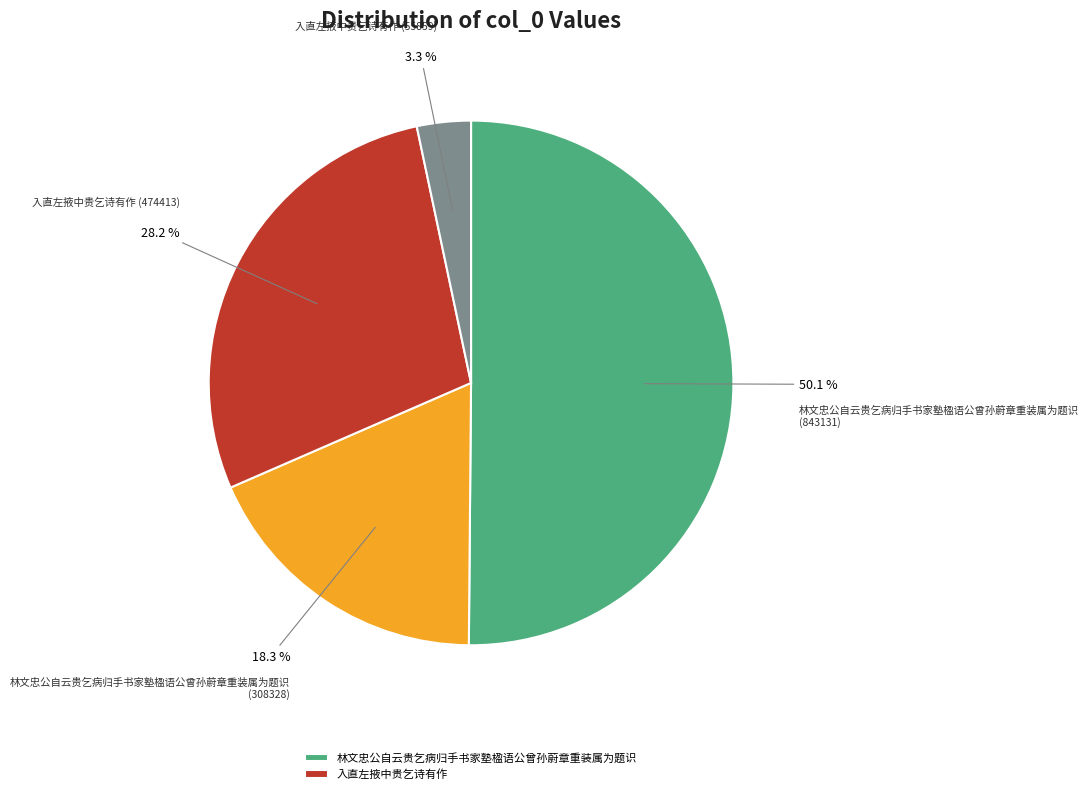

Count the number of slices in the pie.

4